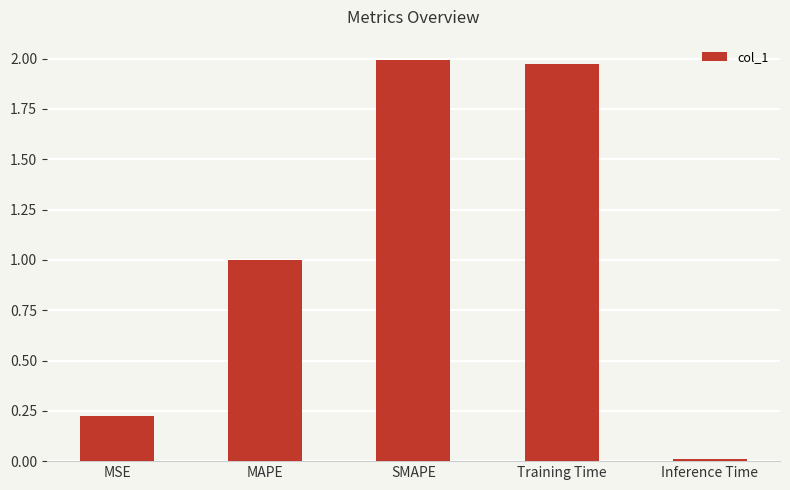

What is the average value?

1.0